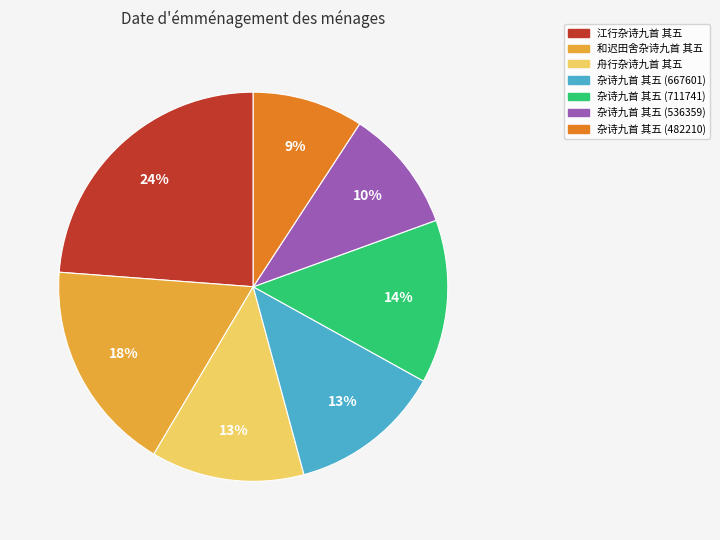

Which slice is the smallest?

杂诗九首 其五 (482210)